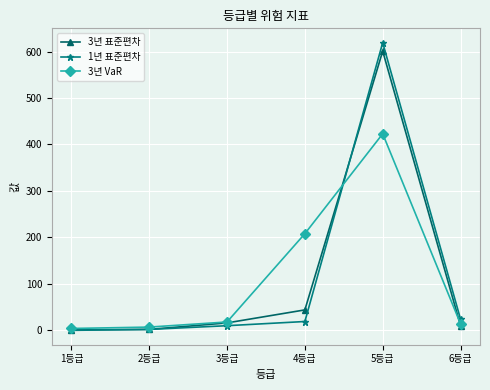

What is the label of the 5th point from the left?

5등급